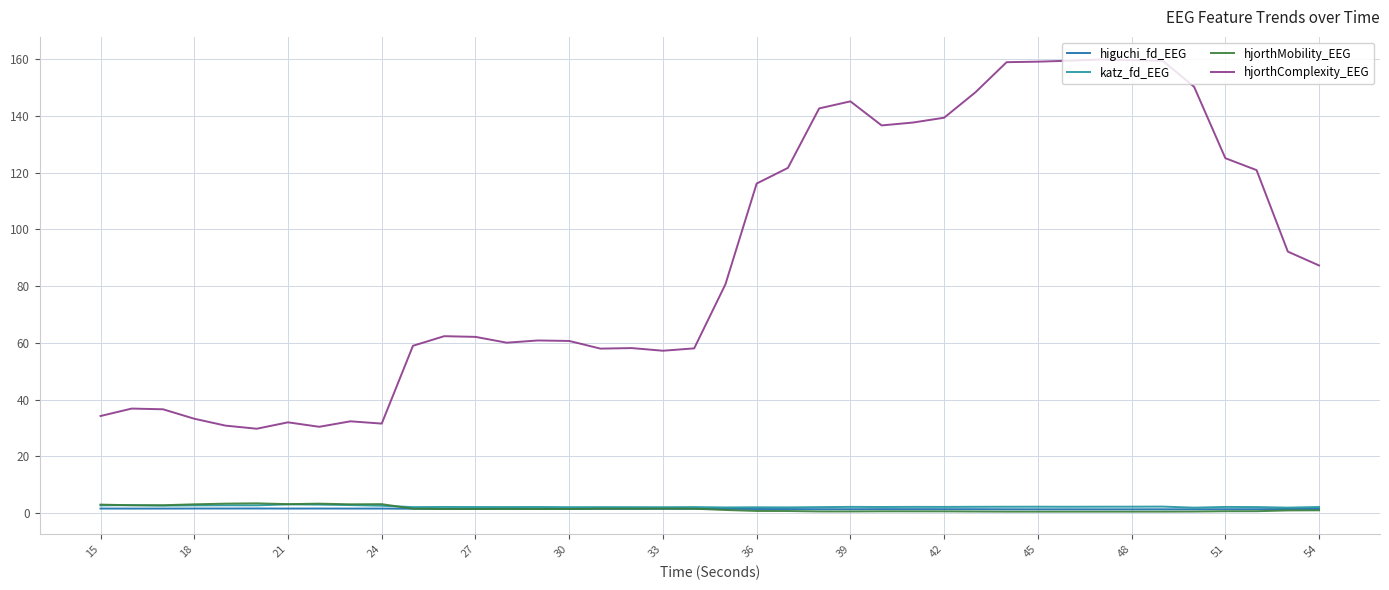

What is the maximum value shown in the chart?

159.8